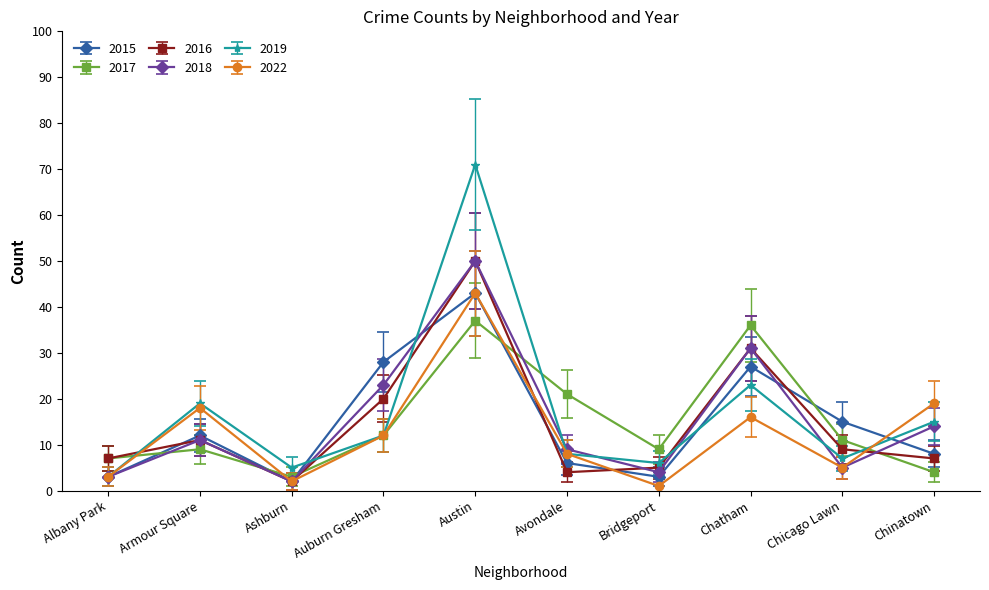

What is the difference between the highest and lowest values at Armour Square?

10